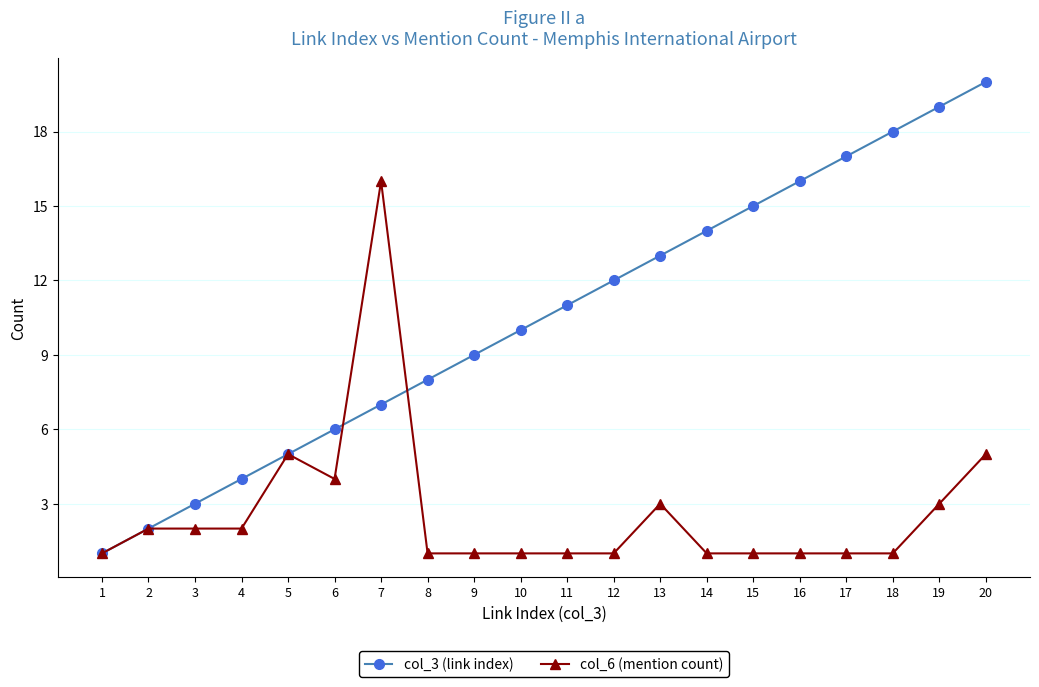

Reading left to right, extract all data points from this chart.

col_3 (link index): 1	2	3	4	5	6	7	8	9	10	11	12	13	14	15	16	17	18	19	20
col_6 (mention count): 1	2	2	2	5	4	16	1	1	1	1	1	3	1	1	1	1	1	3	5